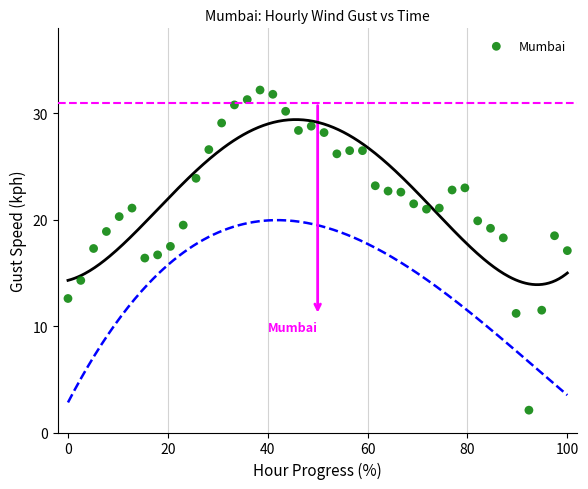

What is the range of X values (max minus min)?

100.0